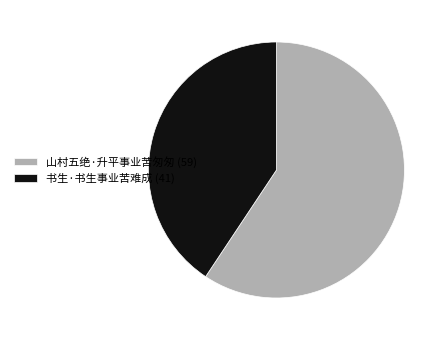

Does 书生·书生事业苦难成 represent more than half of the total?

No